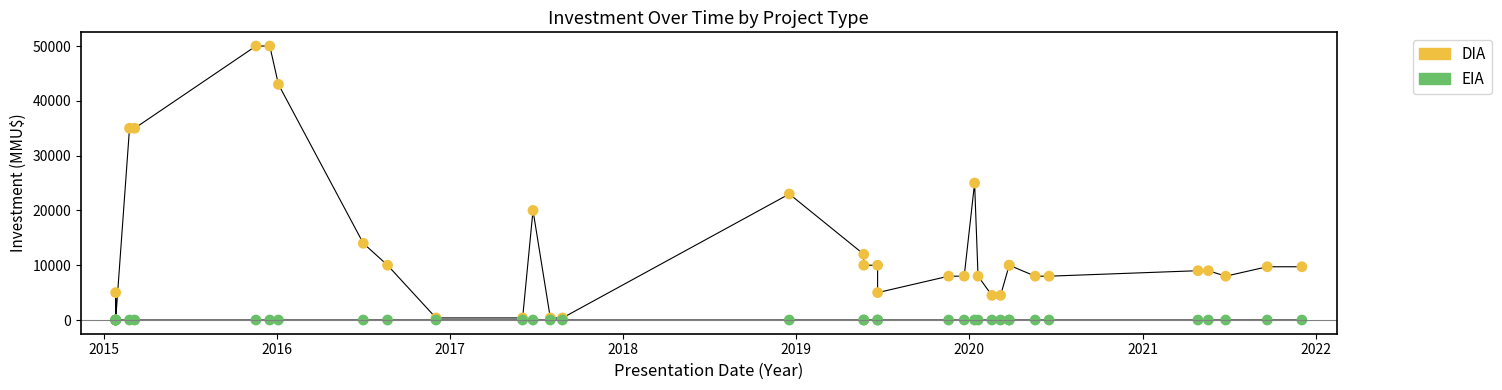

Which series reaches the maximum Y coordinate?

DIA